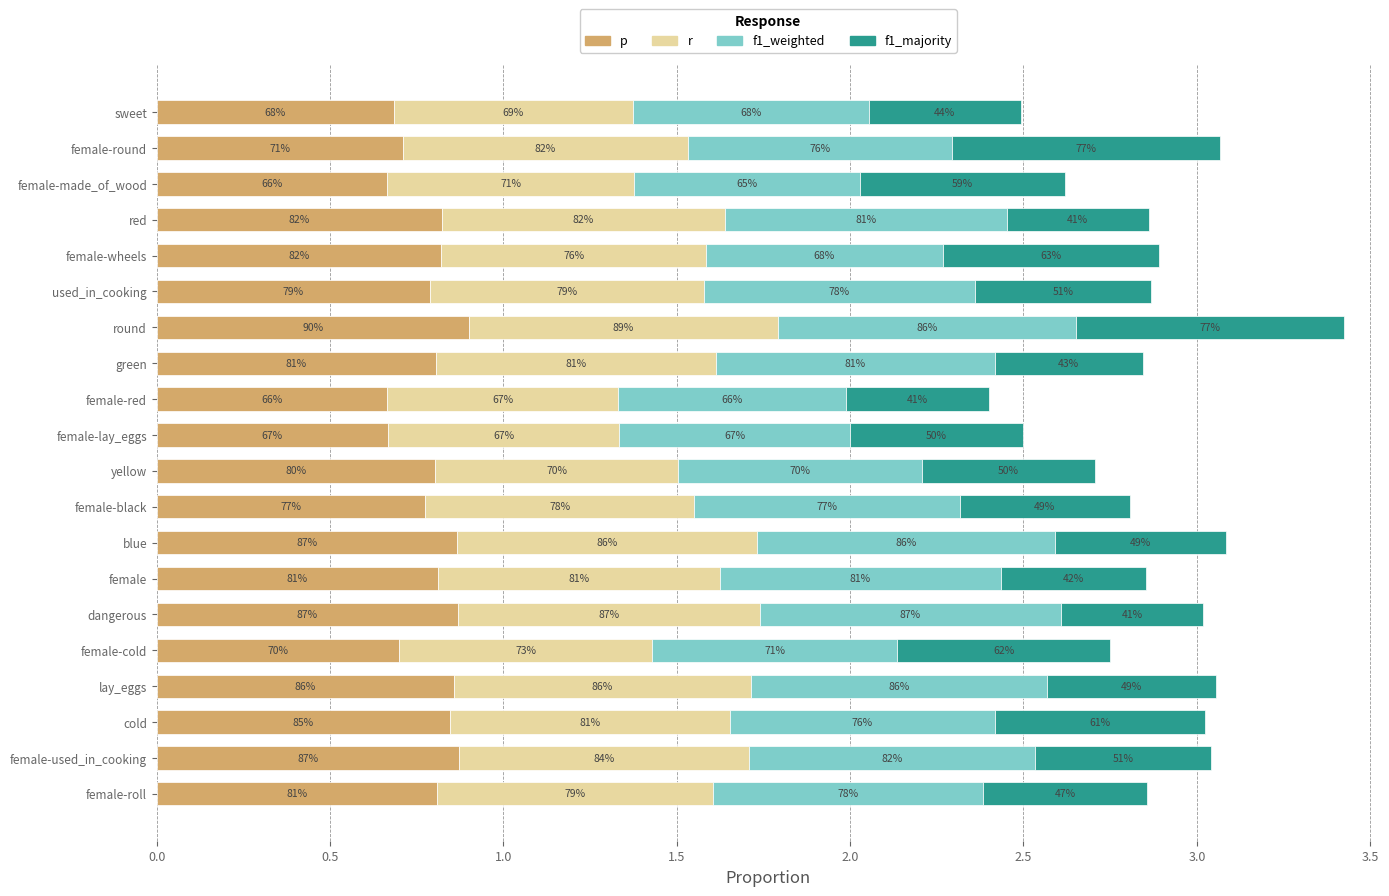

What are all the series names shown in the legend?

p, r, f1_weighted, f1_majority